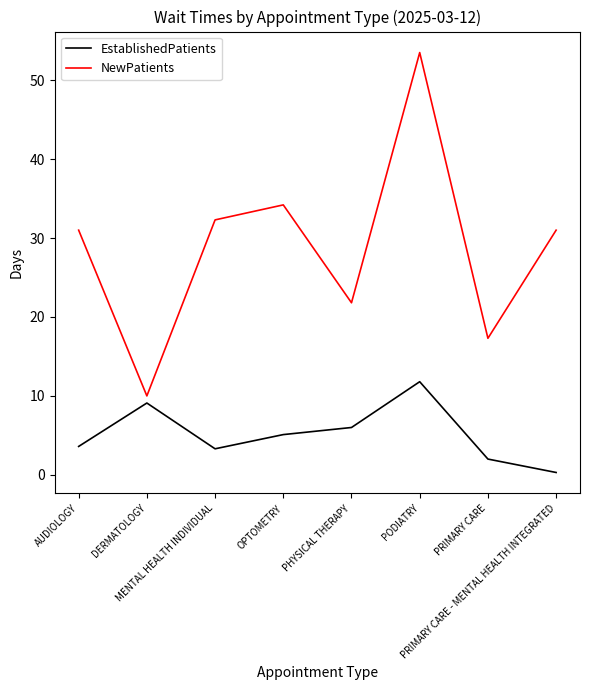

Which category has the highest value in the EstablishedPatients series?

PODIATRY